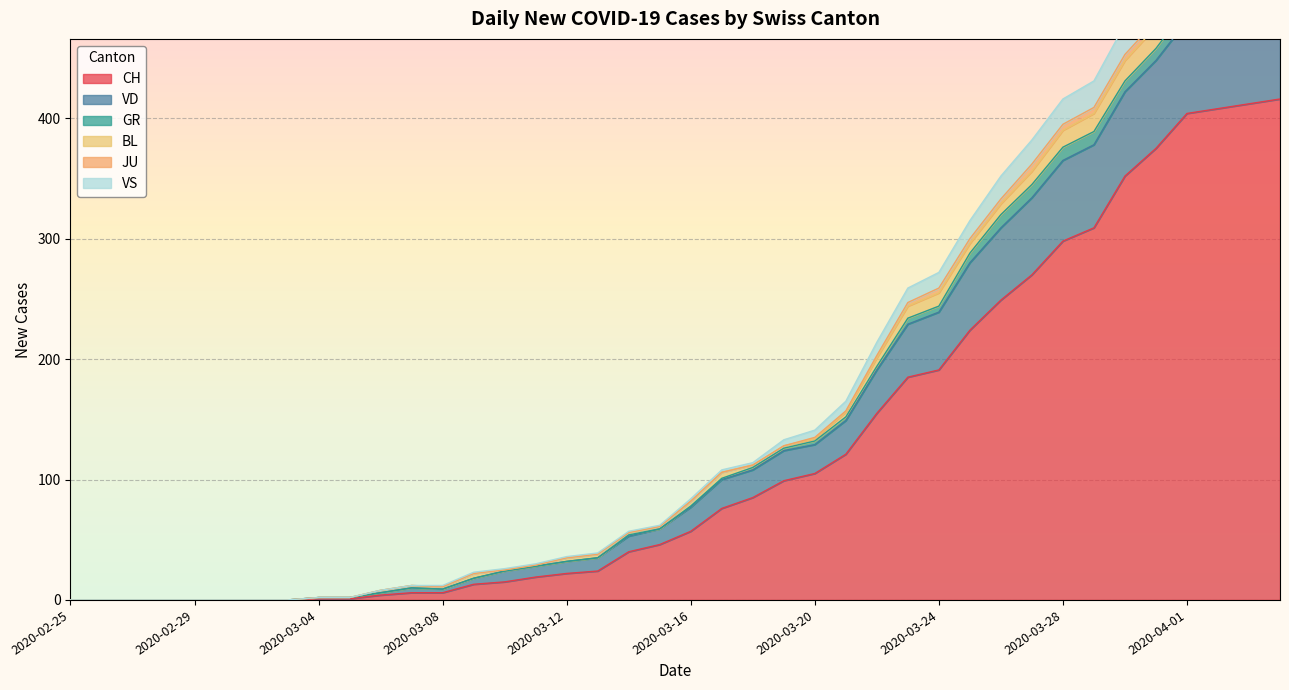

True or false: CH has a value of 105 at 2020-03-20.

True